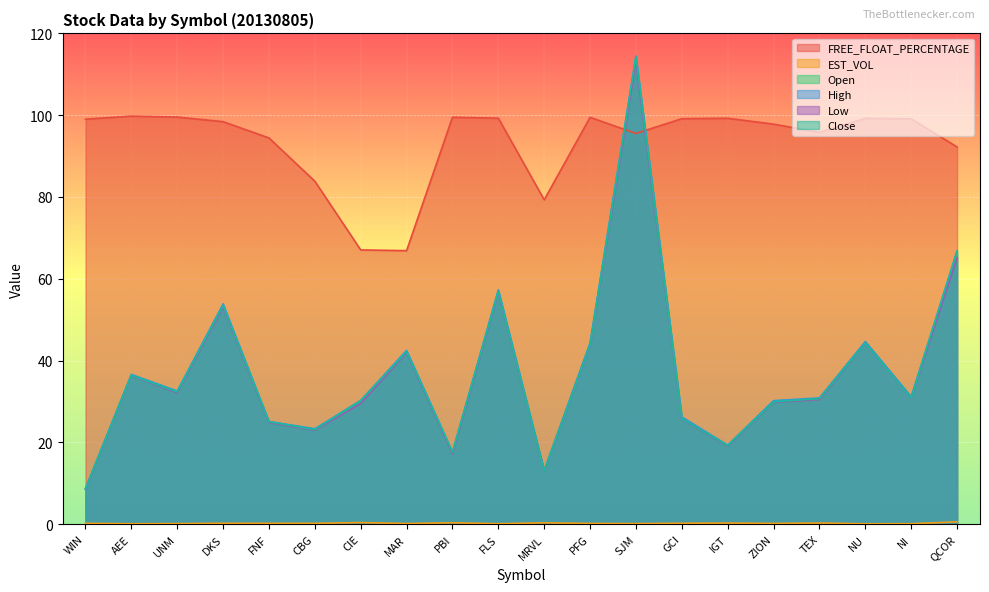

At which label does Open reach its minimum?

WIN